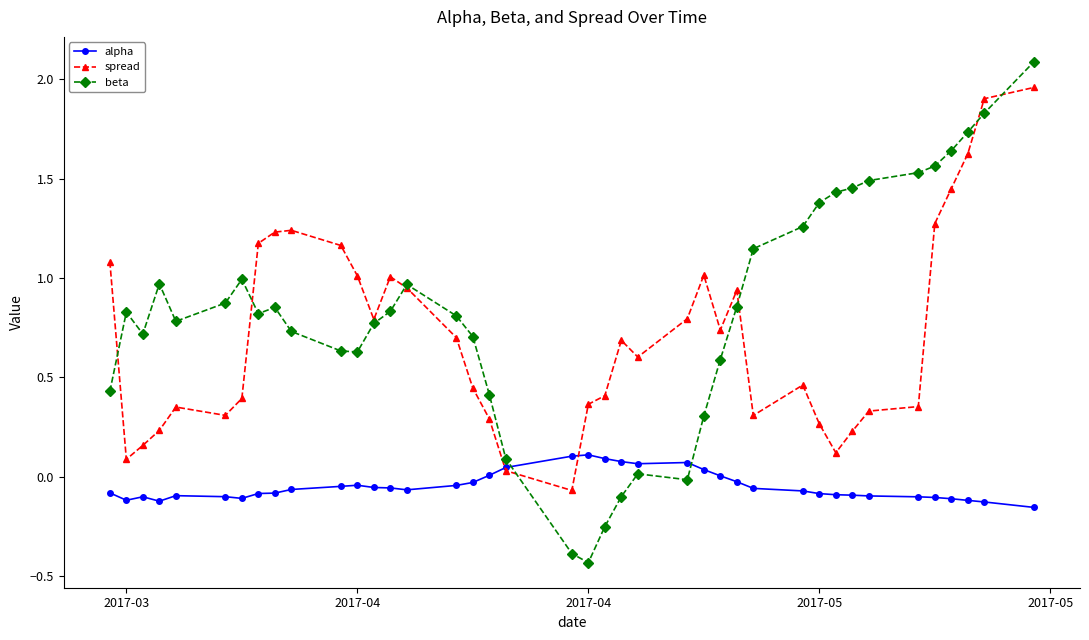

Which series has the largest total across all categories?

beta